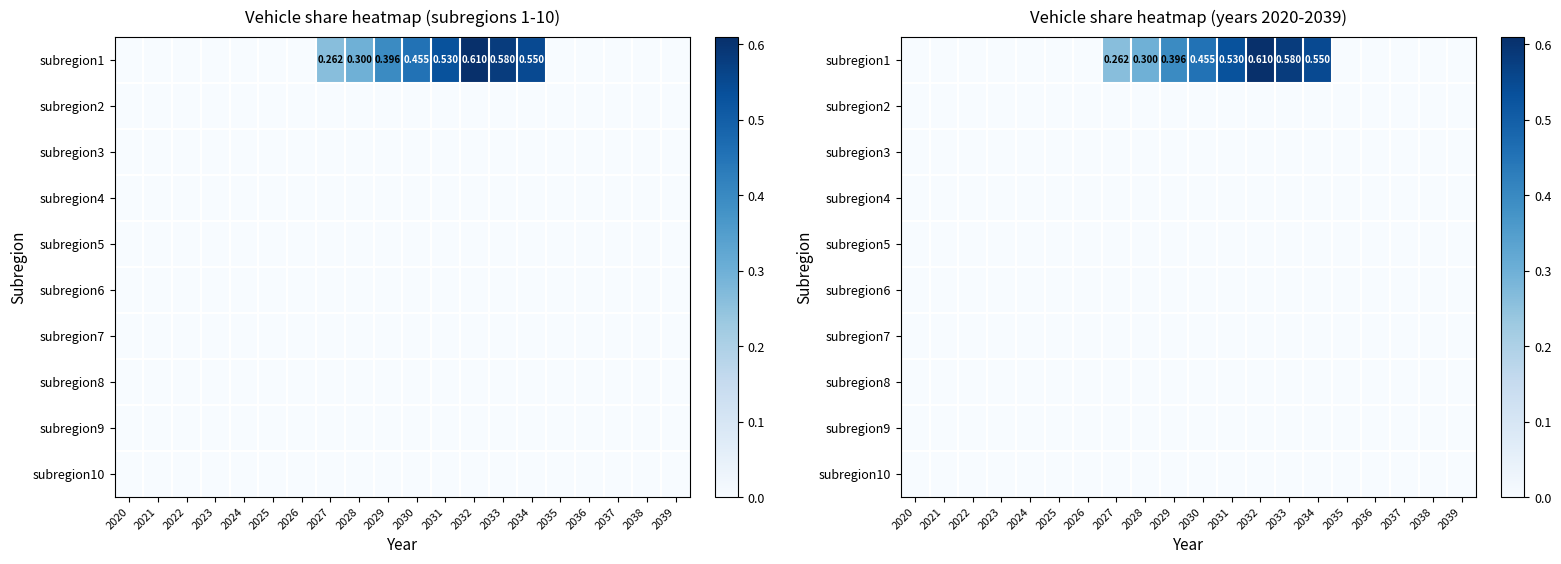

The subregion9 series shows 0.0 at 2020. True or false?

True